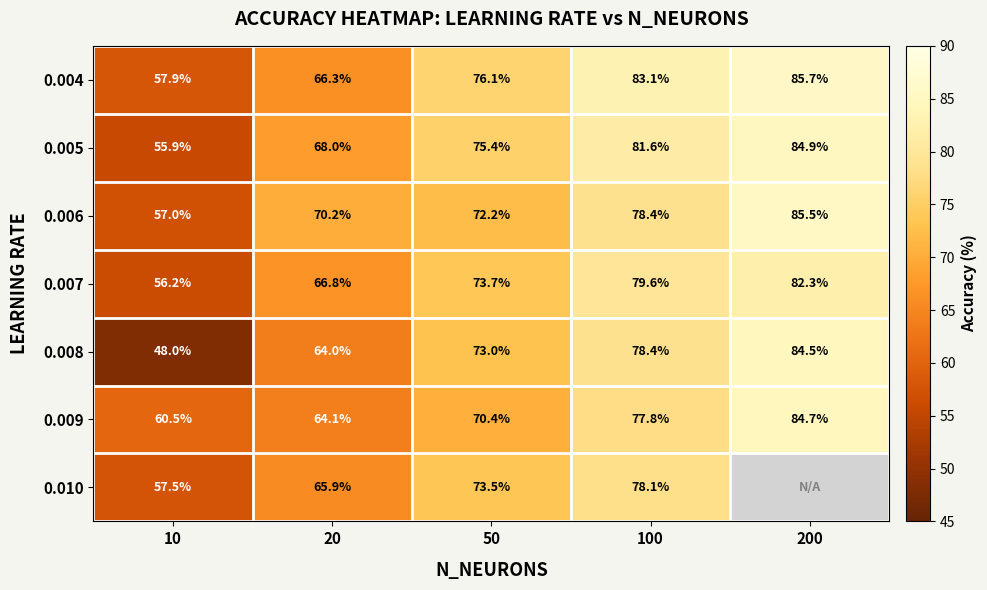

Is the value of 0.008 at 50 greater than the value of 0.010 at 20?

Yes